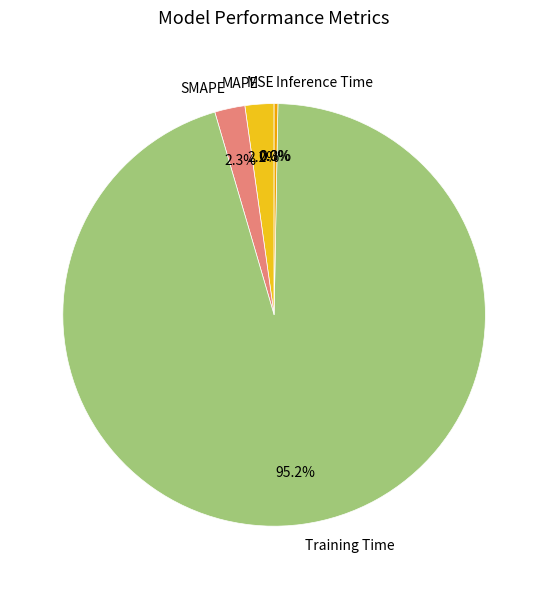

Is there any slice that represents more than half of the pie?

Yes